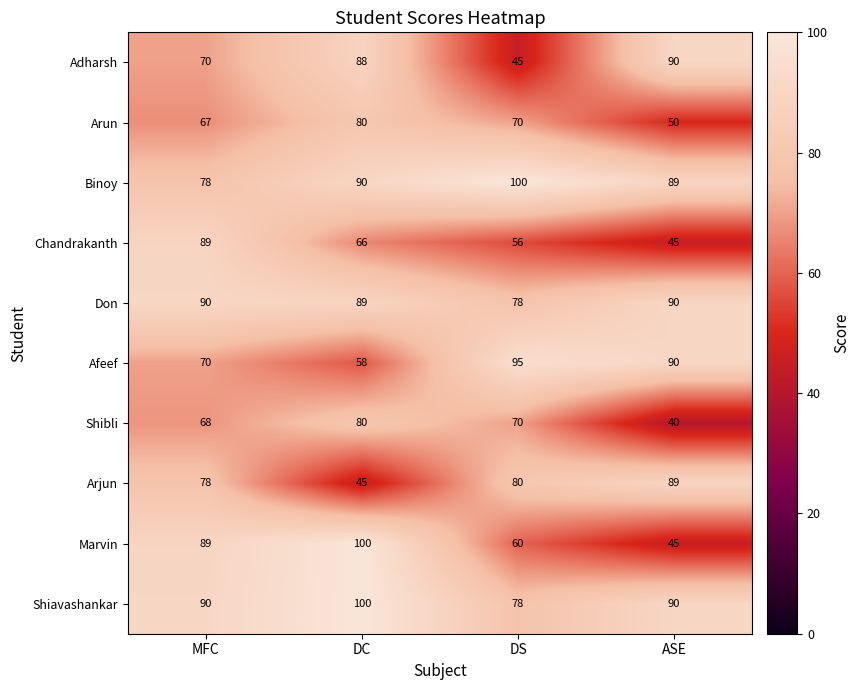

Which series has the widest spread of values?

Marvin